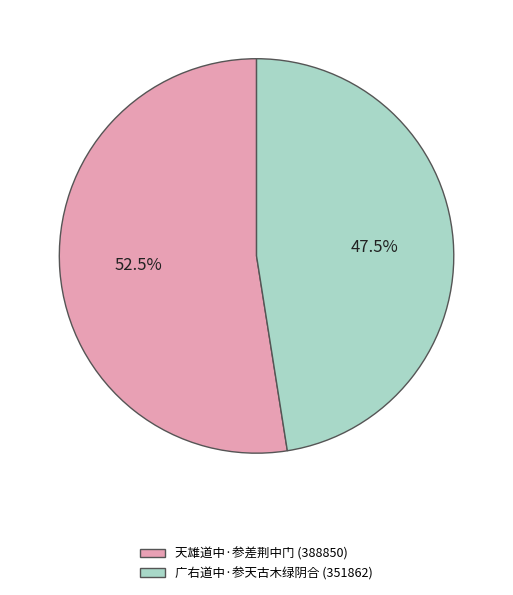

Is 天雄道中·参差荆中门 the majority of the pie?

Yes